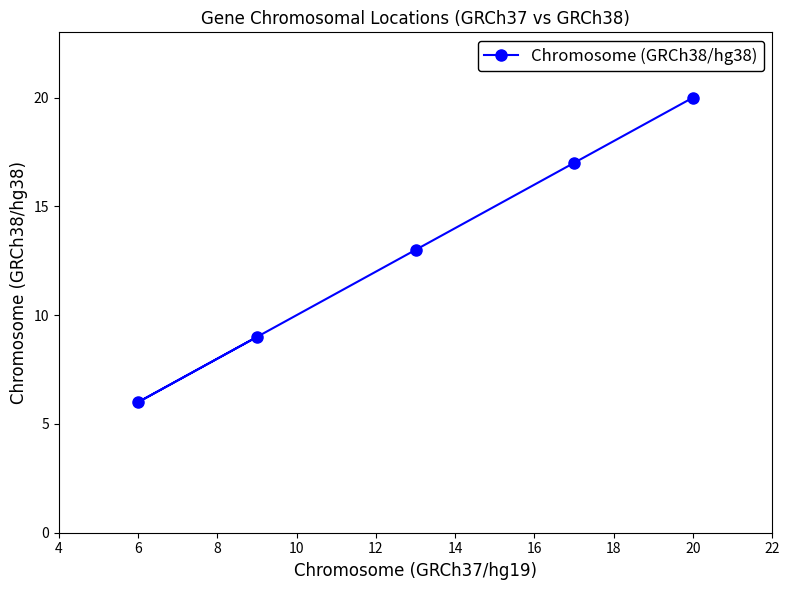

What is the ratio of the value at 6 to the value at 20?

0.3